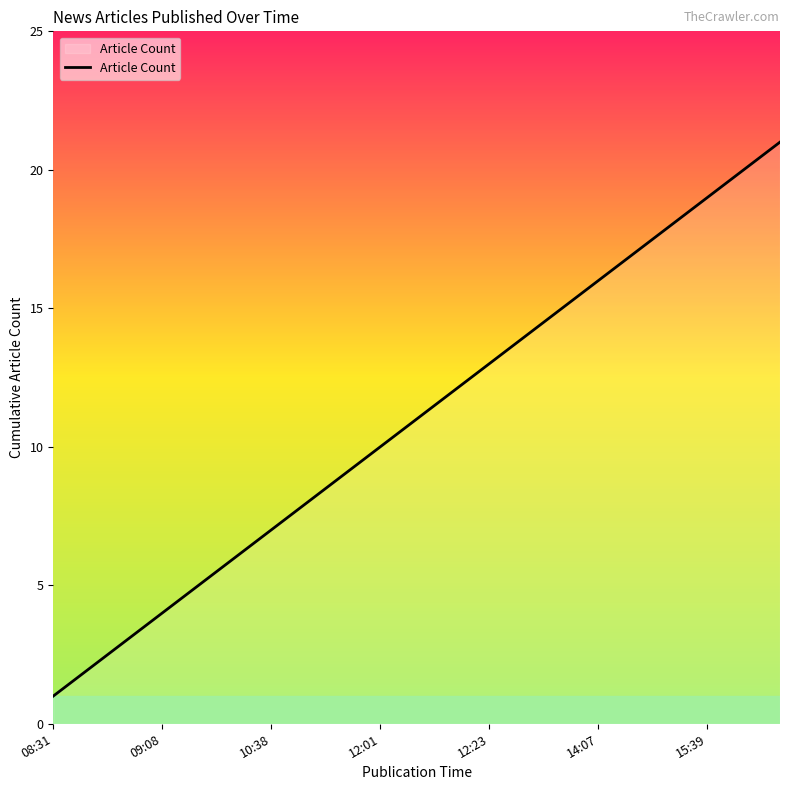

What is the difference between the maximum and minimum values?

20